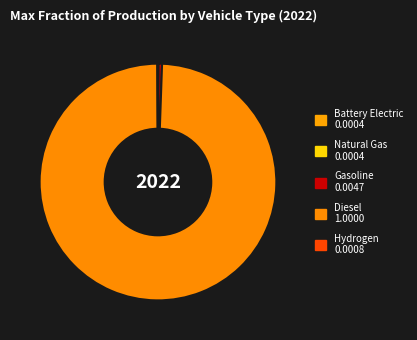

Rank the categories by value from lowest to highest.

natural gas vehicle, battery electric vehicle, hydrogen vehicle, gasoline vehicle, diesel vehicle